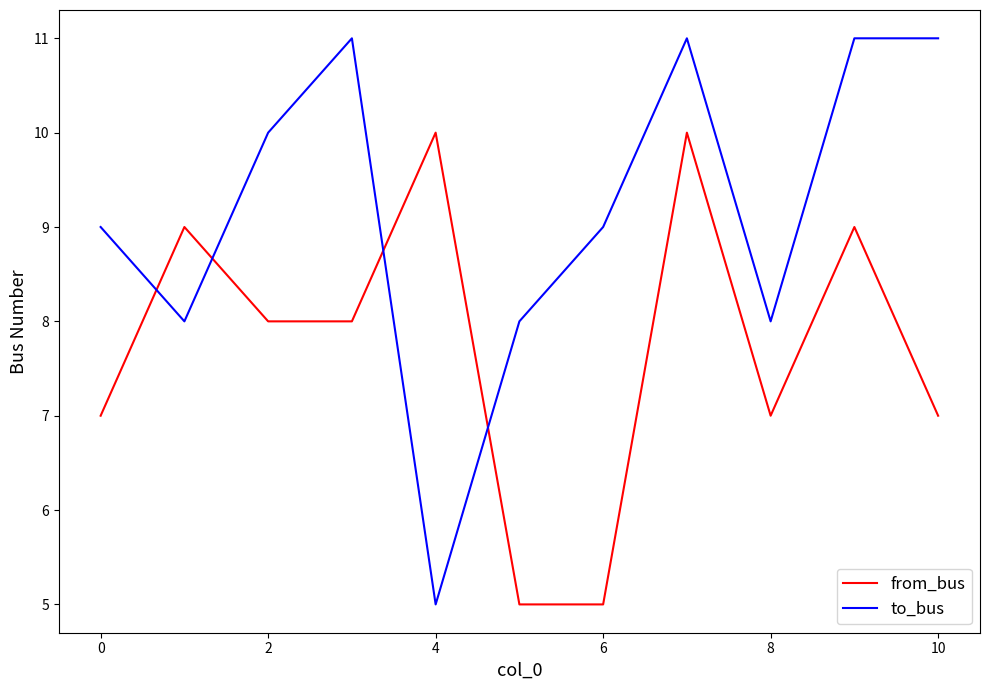

Rank the series by their maximum value, from highest to lowest.

to_bus, from_bus